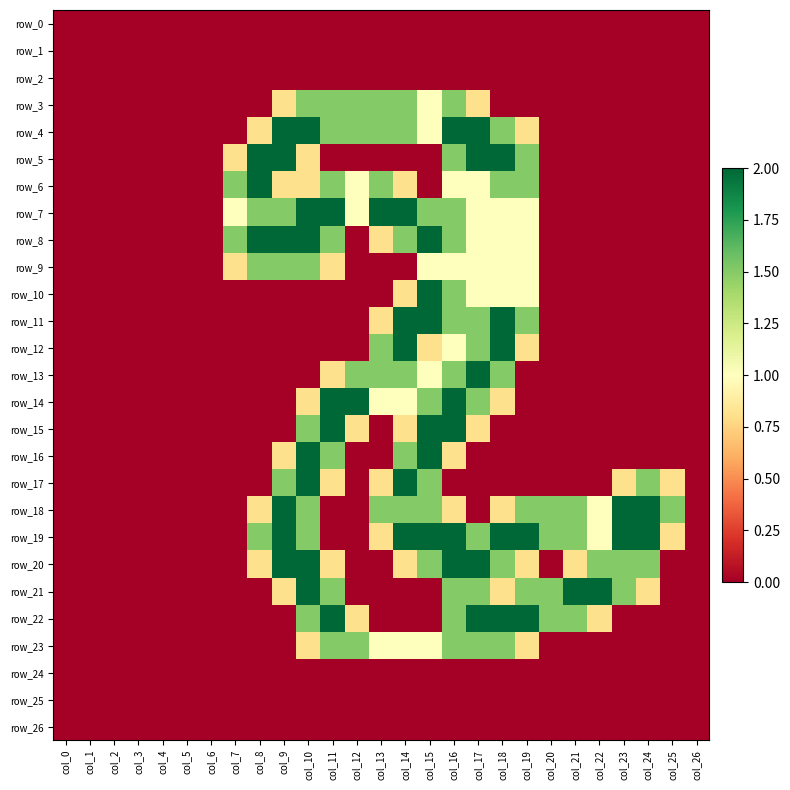

Is it true that row_10 equals 0.0 at col_7?

True